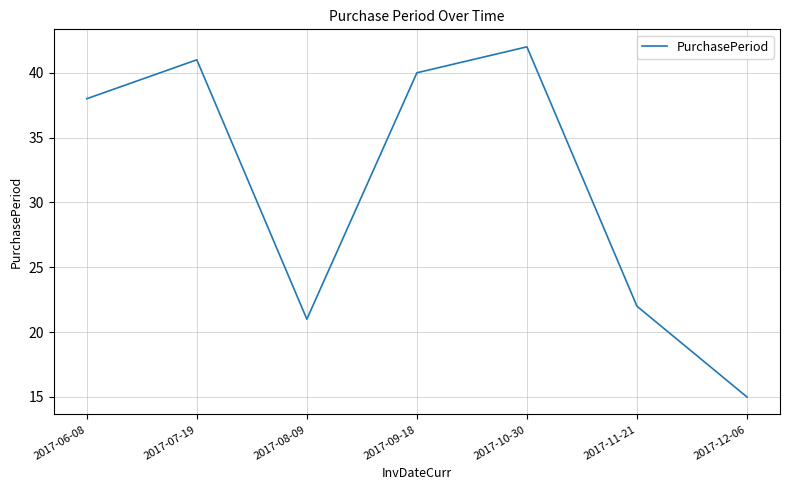

What is the smallest value displayed?

15